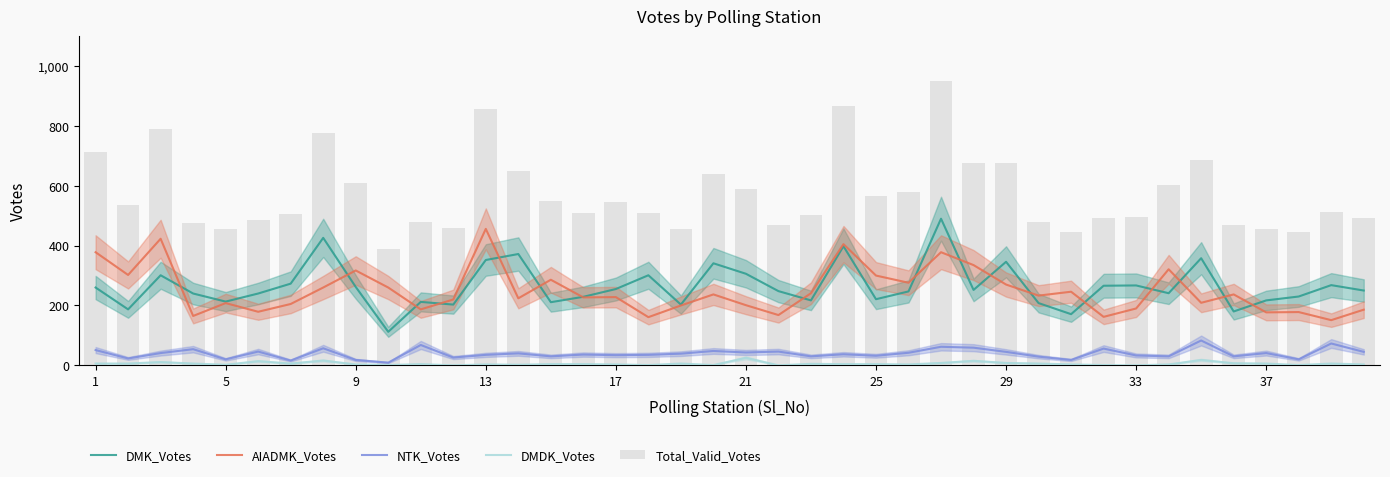

List the series in order of their peak value, lowest first.

DMDK_Votes, NTK_Votes, AIADMK_Votes, DMK_Votes, Total_Valid_Votes